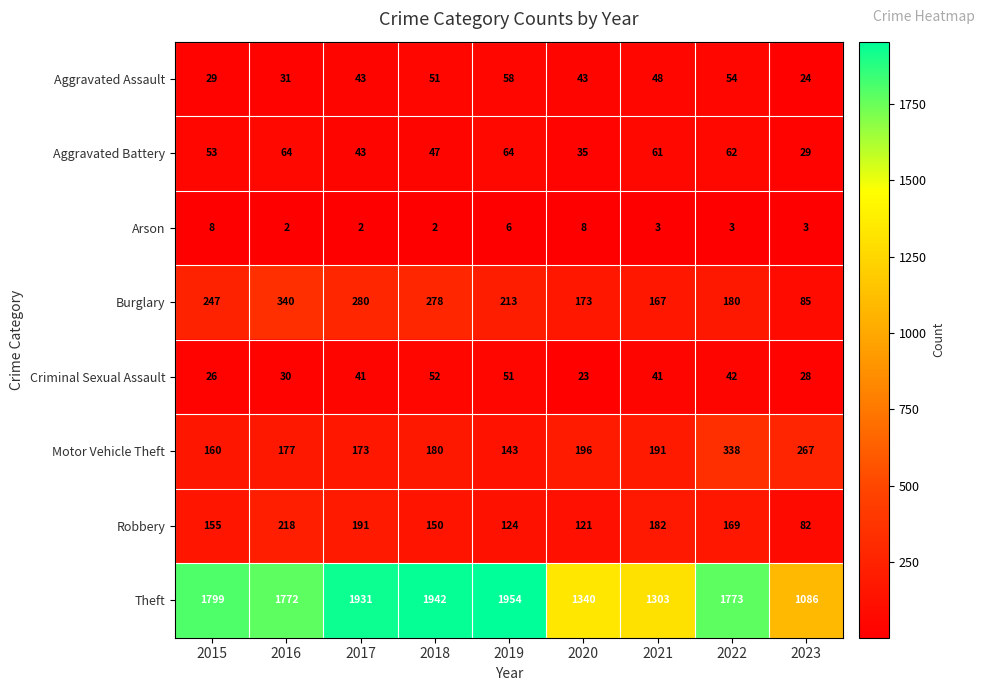

At how many categories does at least one series exceed 503?

9